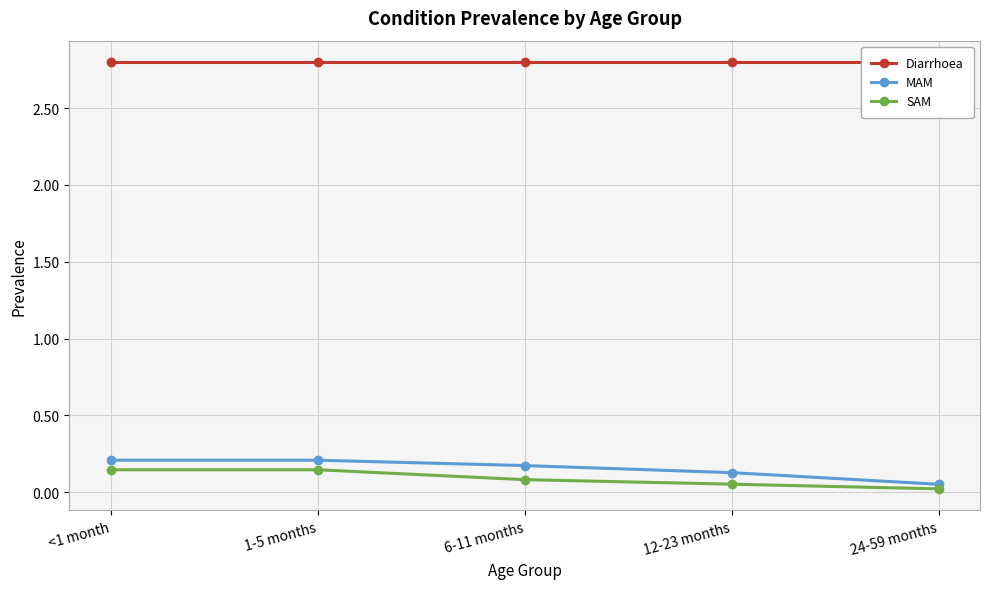

Rank the categories by SAM value from lowest to highest.

24-59 months, 12-23 months, 6-11 months, <1 month, 1-5 months